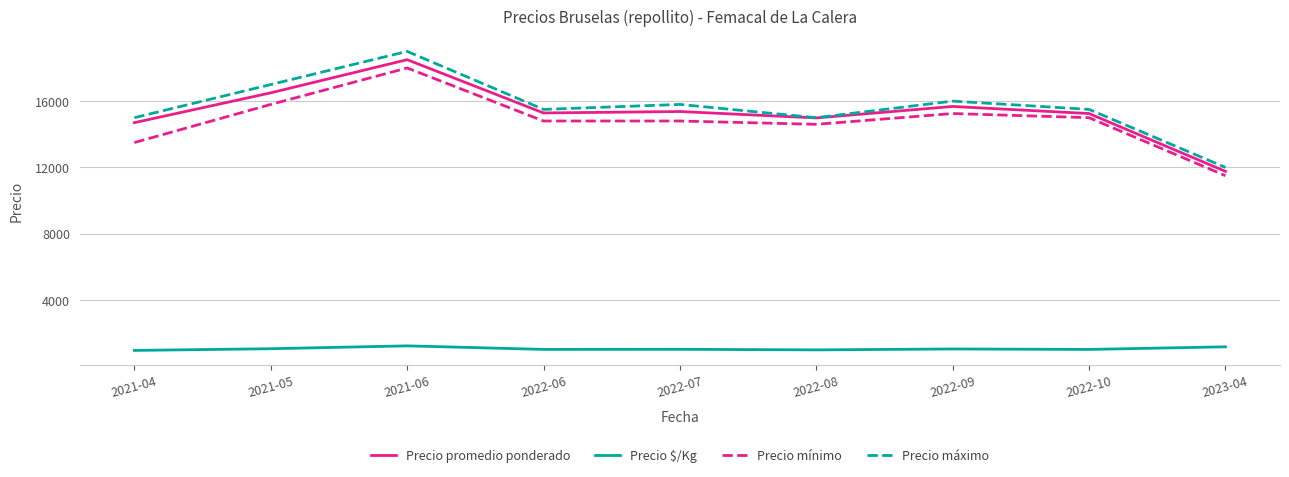

Which series has the largest total across all categories?

Precio máximo